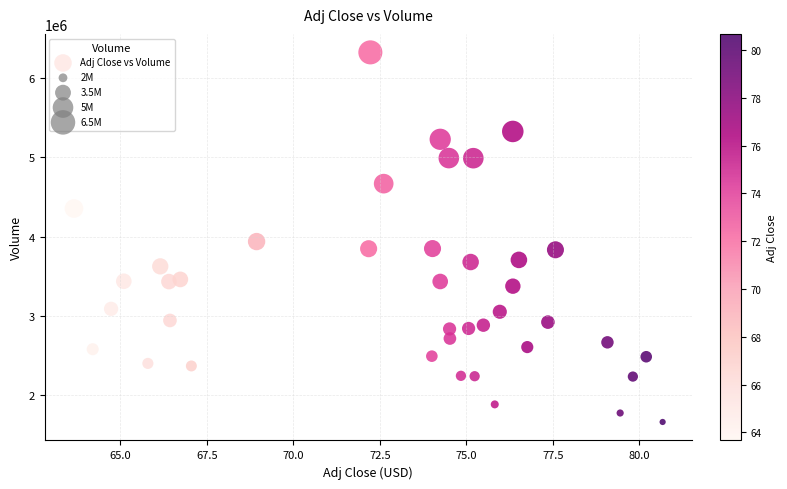

What Y value in the scatter plot is closest to 3994800?

3939400